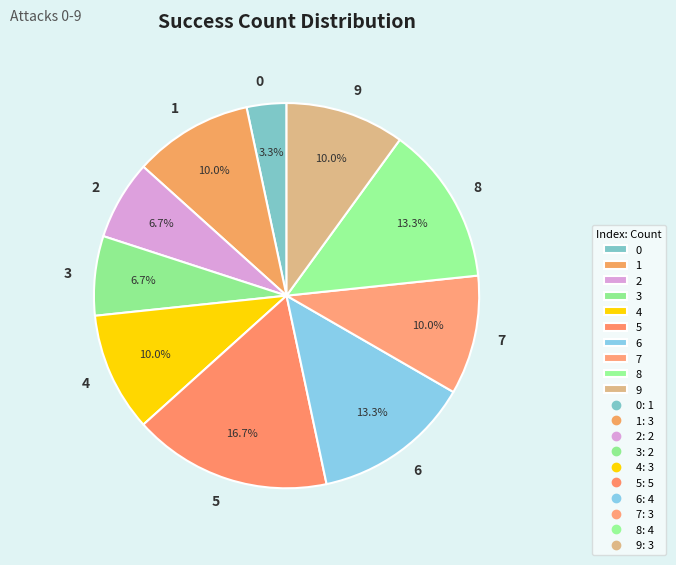

Combined, do 9 and 8 account for over 50%?

No